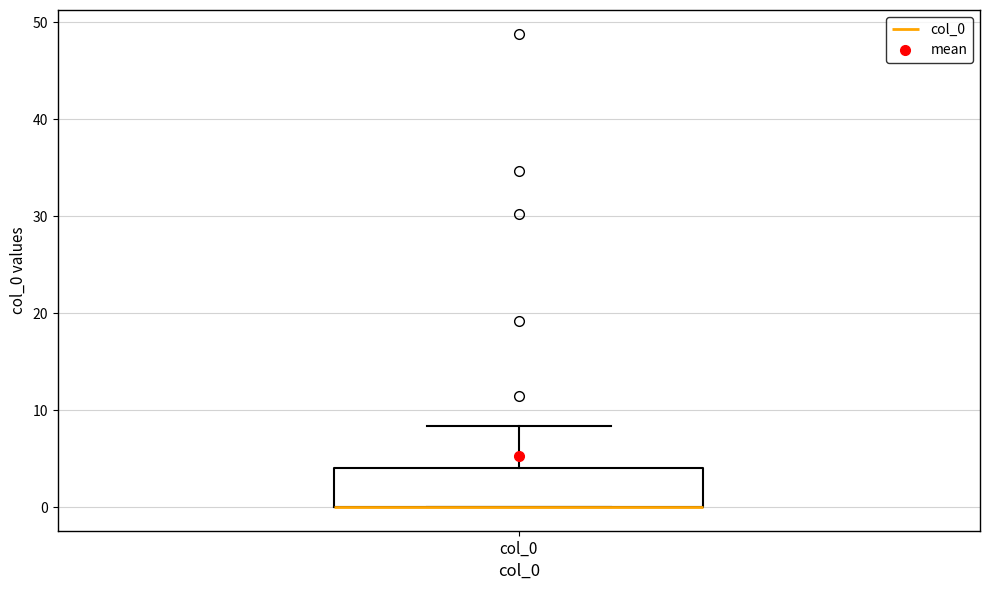

Where does the upper whisker of the box for col_0 end on the y-axis? The values are not printed on the chart, so give them approximately, as read against the axis.

8